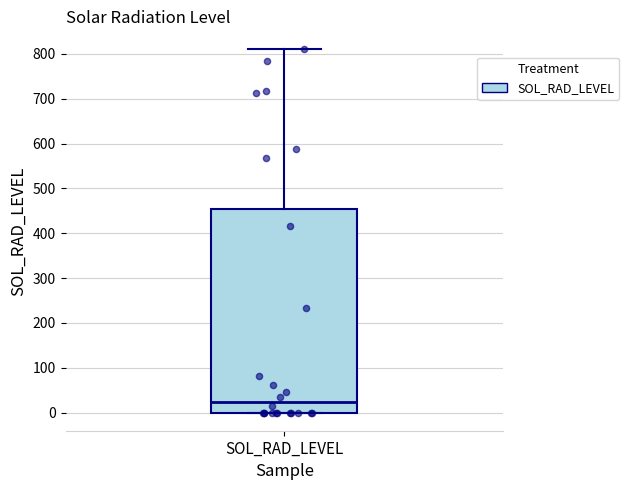

Read this box plot against the y-axis: the position of the median line, the range covered by the box, and the ends of both whiskers. The values are not printed on the chart, so give them approximately, as read against the axis.

median 20, box 0 to 450, whiskers 0 to 810